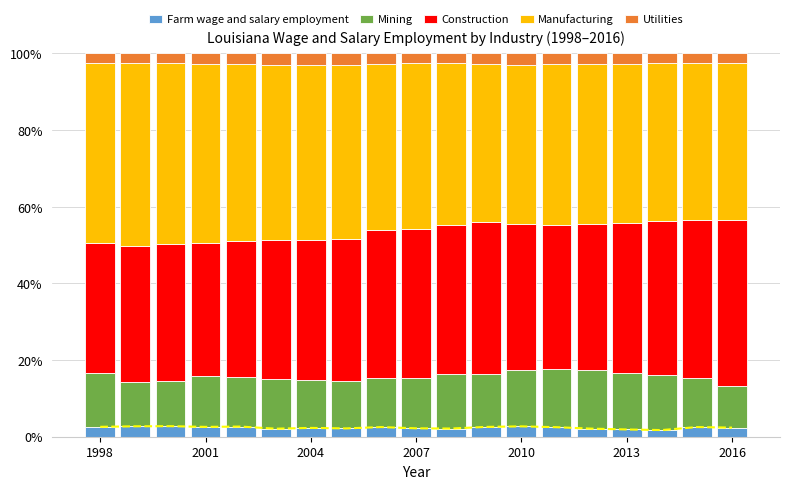

Which series has the largest range (max minus min)?

Construction